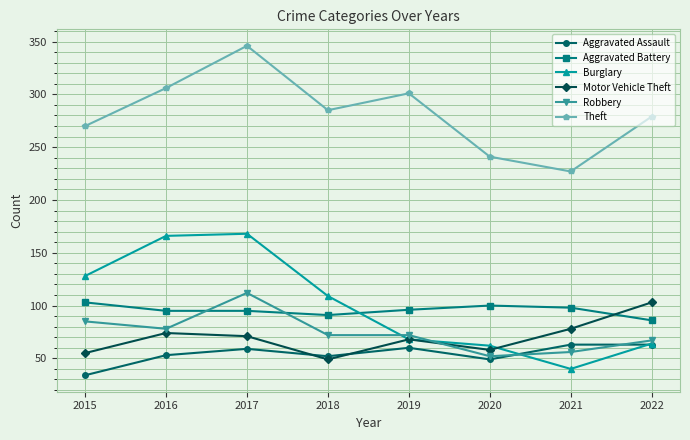

What is the average value of the Motor Vehicle Theft series?

70